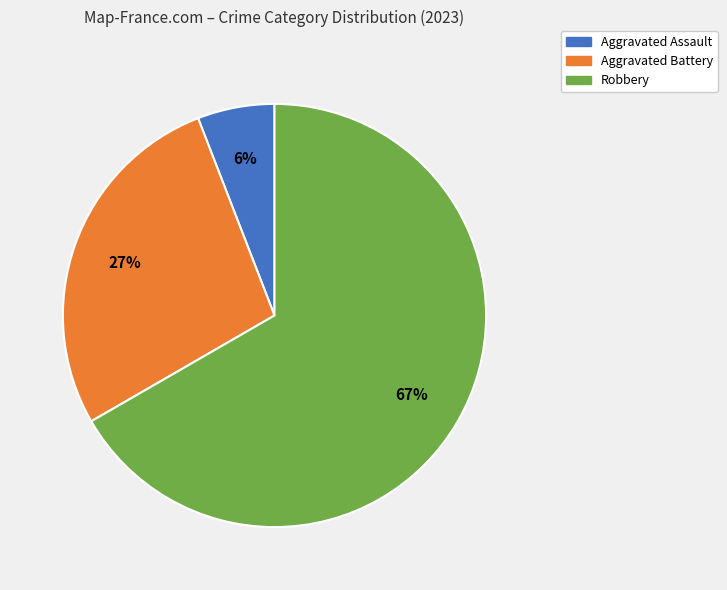

Is there any slice that represents more than half of the pie?

Yes